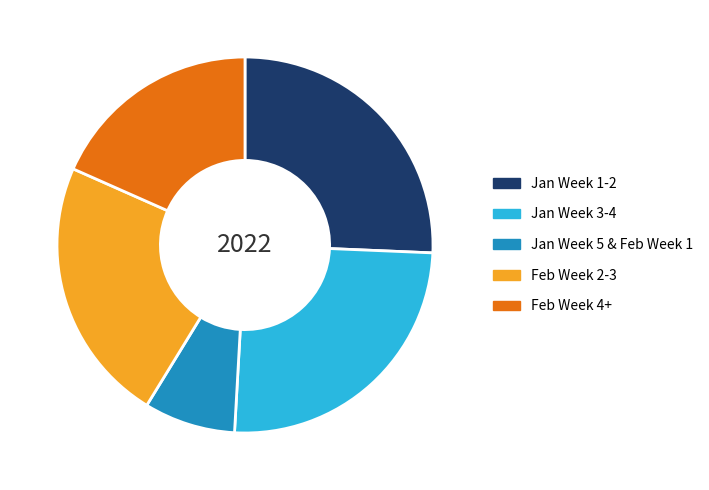

True or false: Jan Week 1-2 accounts for 39% of the total.

False